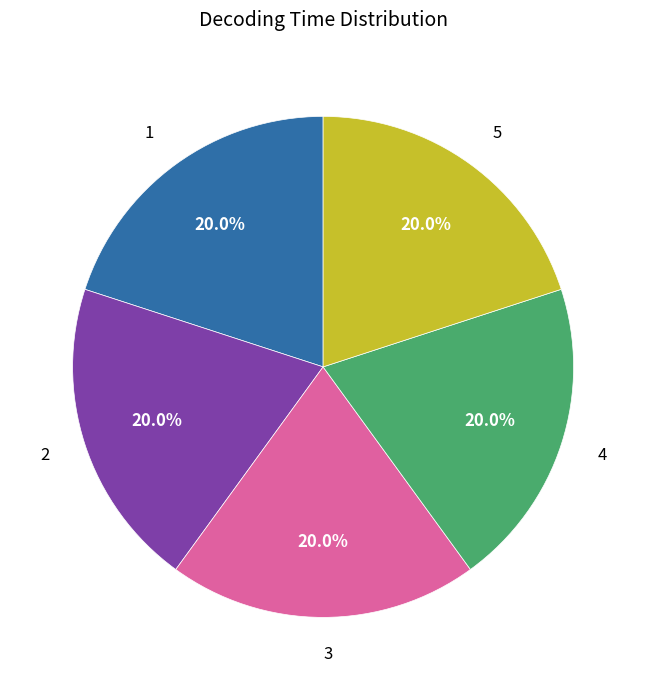

What percentage do 4 and 1 together represent?

40.0%